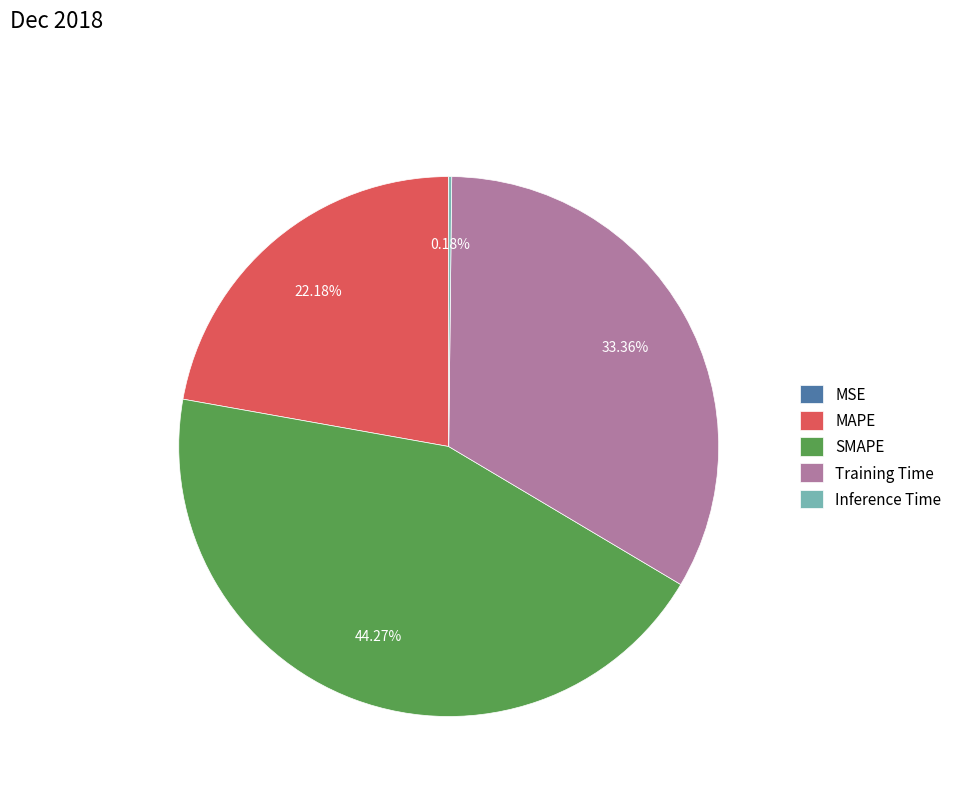

Combined, do MAPE and SMAPE account for over 50%?

Yes